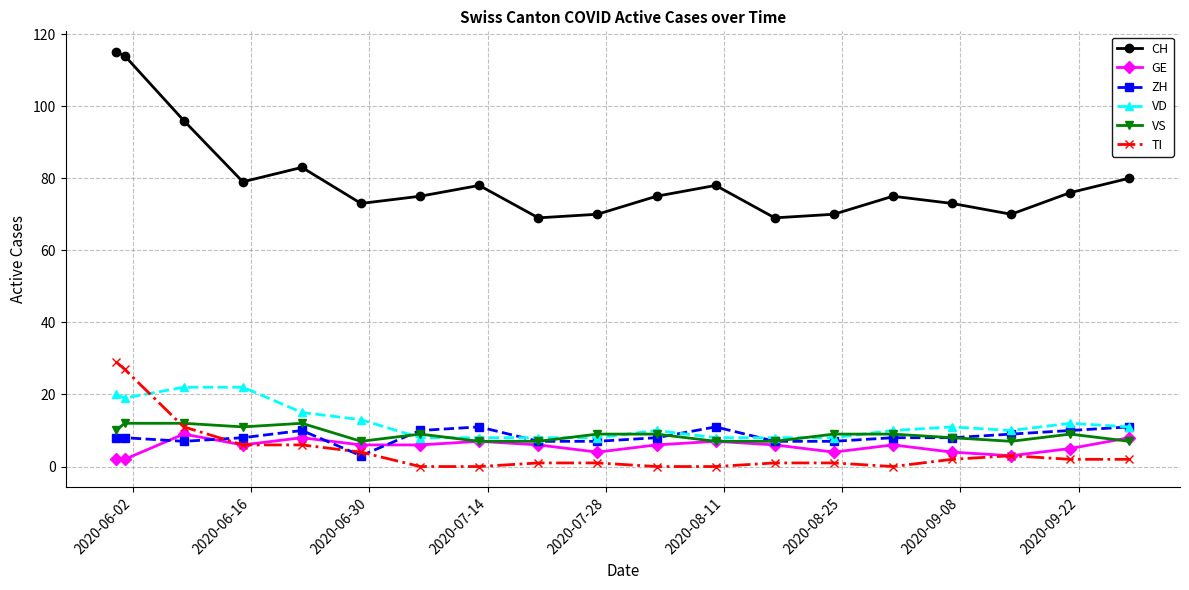

What is the minimum value for CH?

69